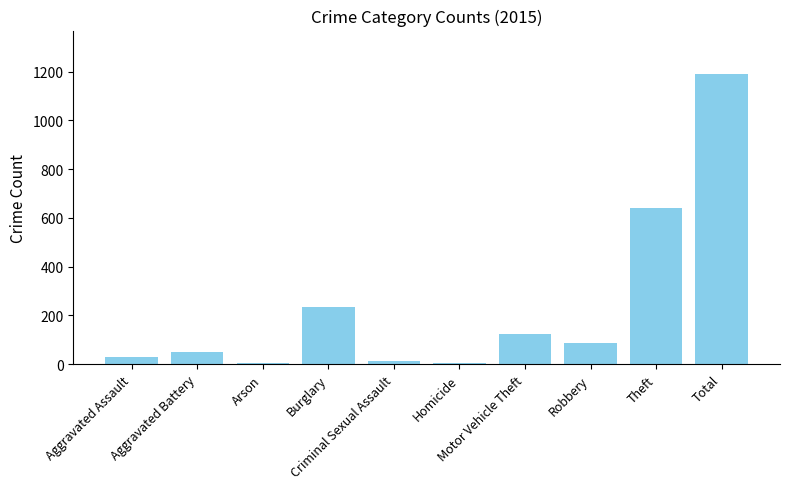

What is the sum of all values?

2380